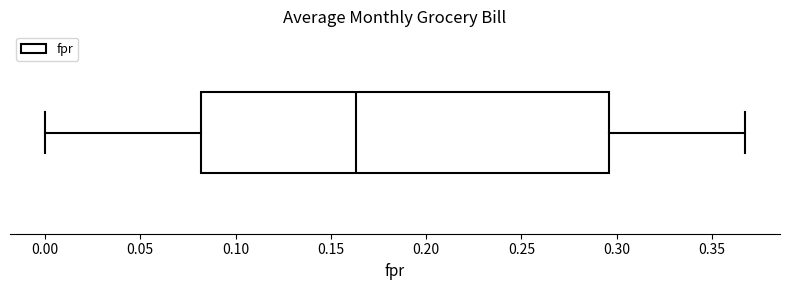

Where does the left whisker of the box end on the x-axis? The values are not printed on the chart, so give them approximately, as read against the axis.

0.000